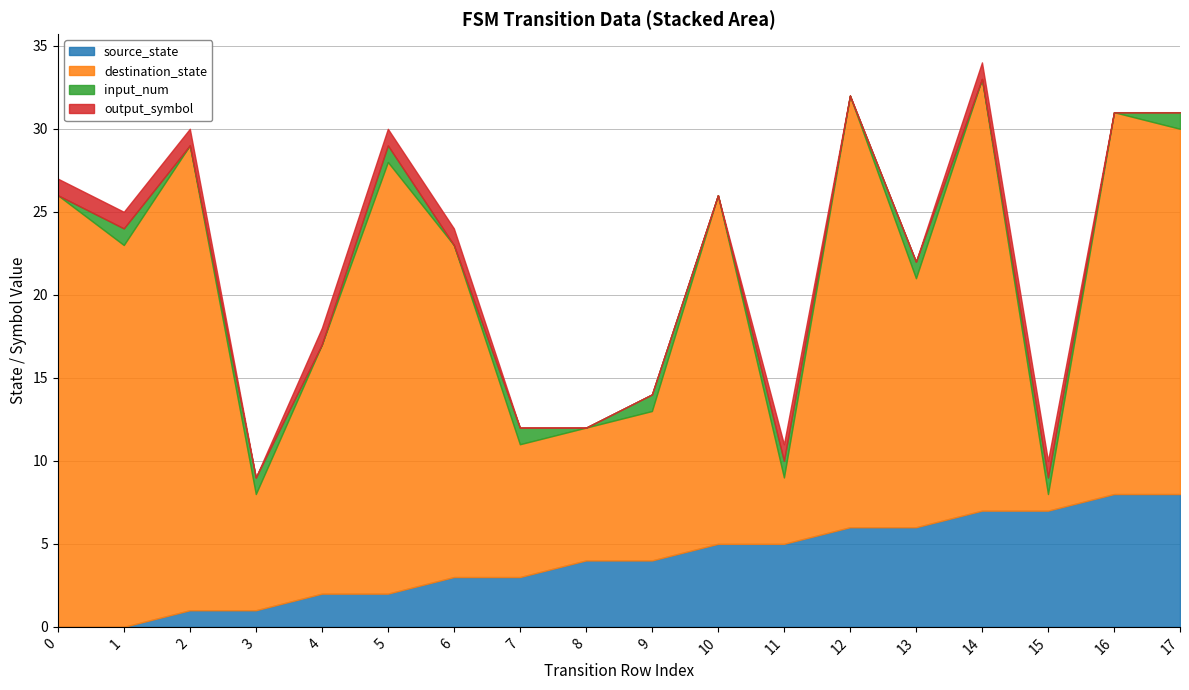

Which series has the widest spread of values?

destination_state